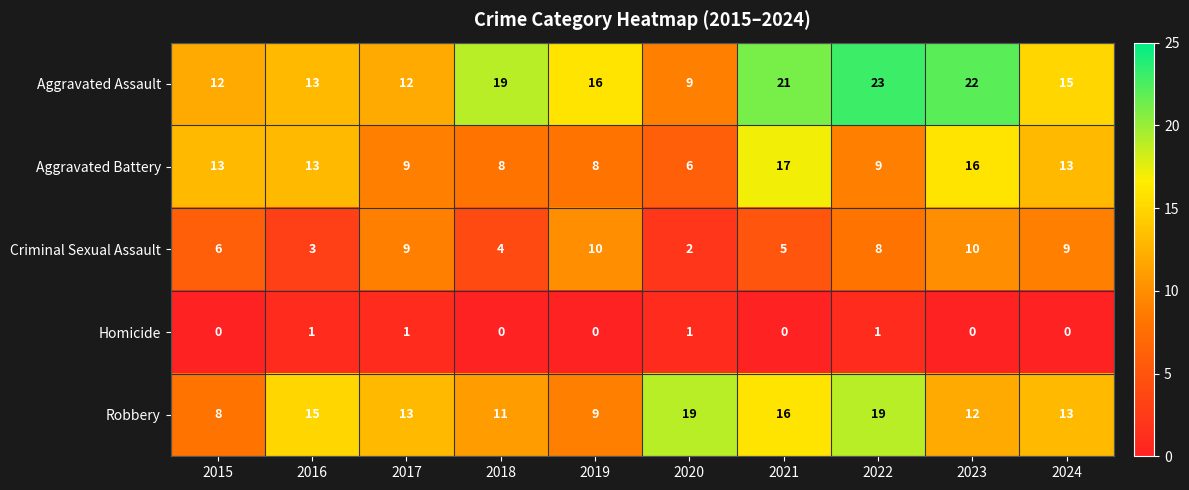

True or false: Robbery has a value of 15 at 2016.

True